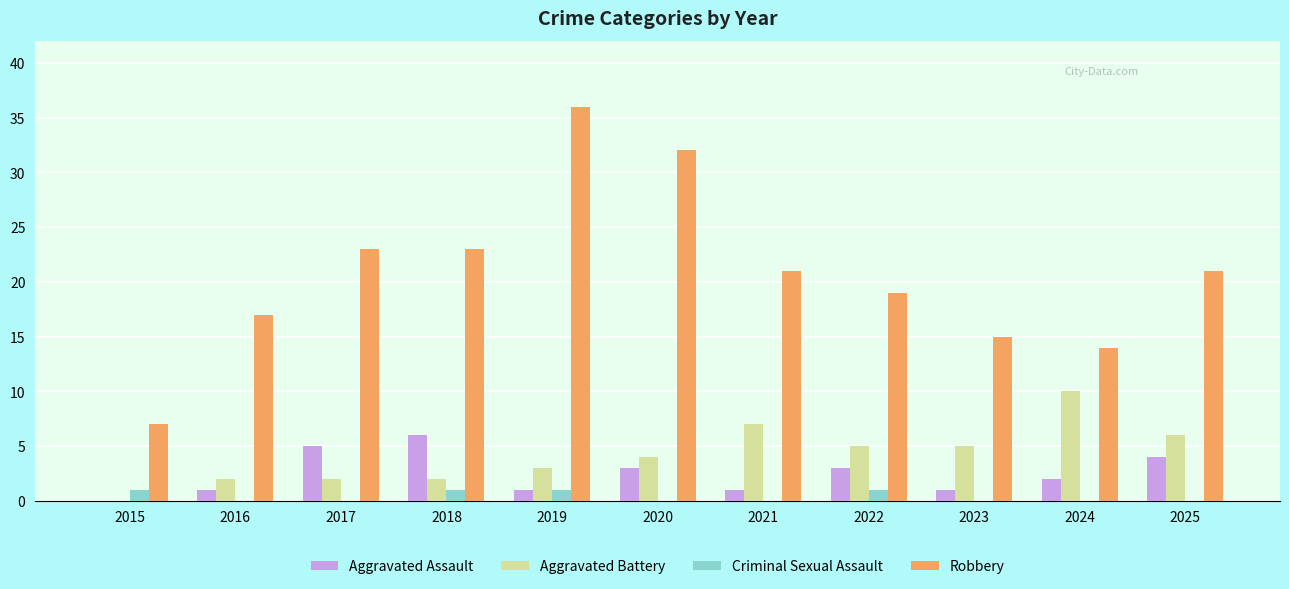

Which series has the widest spread of values?

Robbery